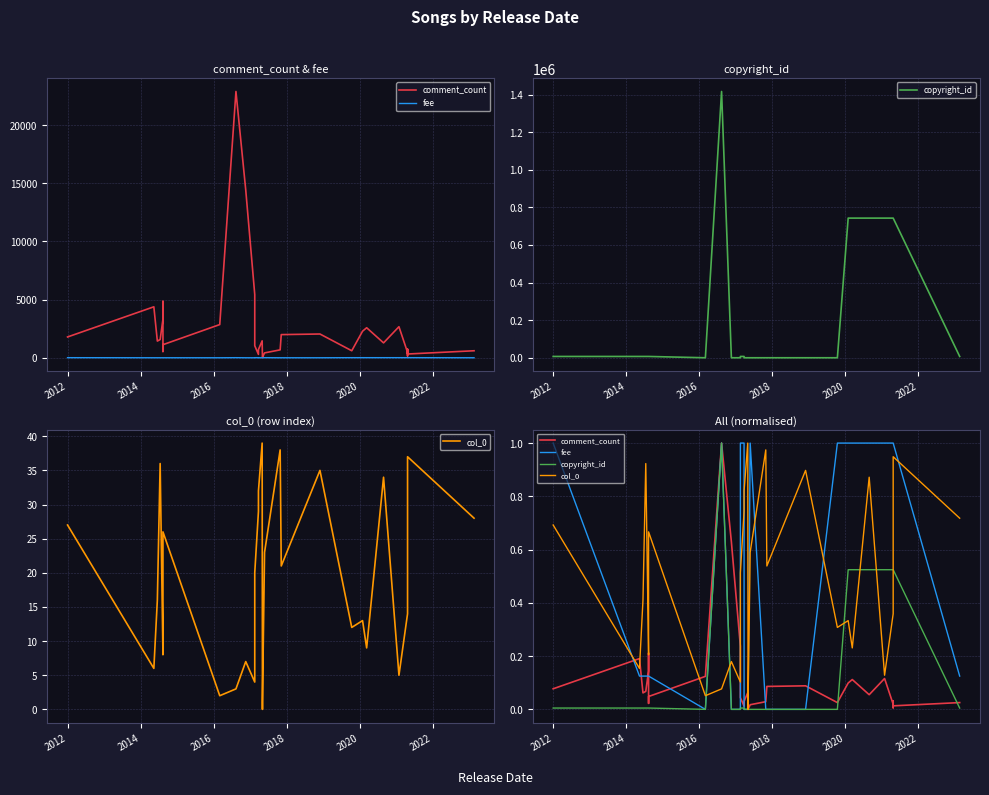

Which series ends up on top after the final intersection of col_0 and copyright_id?

col_0